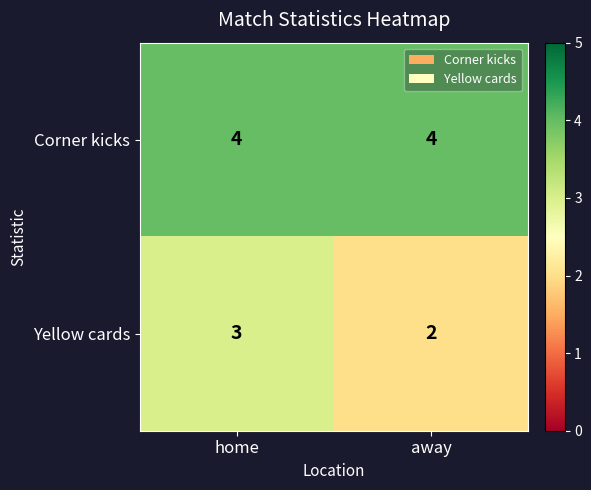

Between home and away, which series saw the biggest shift?

Yellow cards